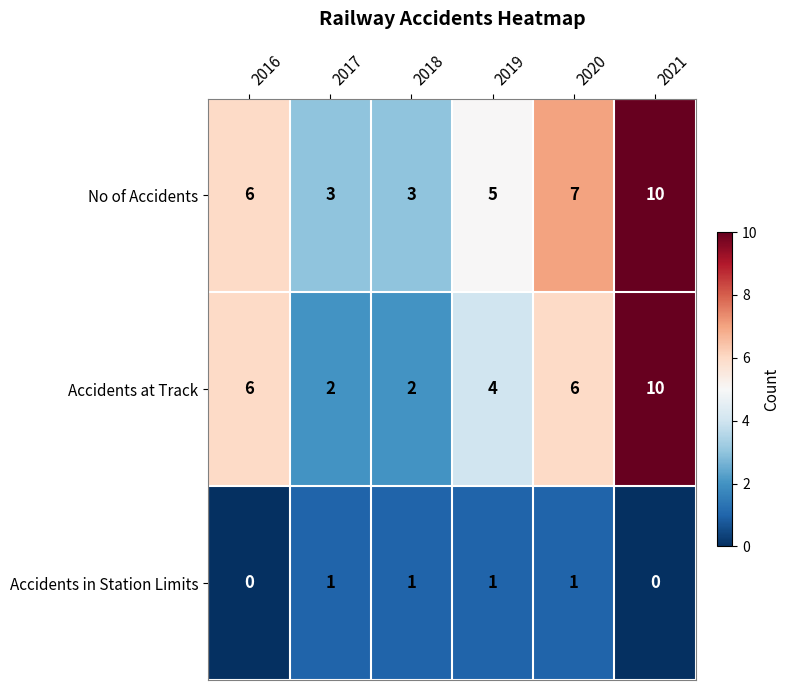

What is the average value of the No of Accidents series?

6